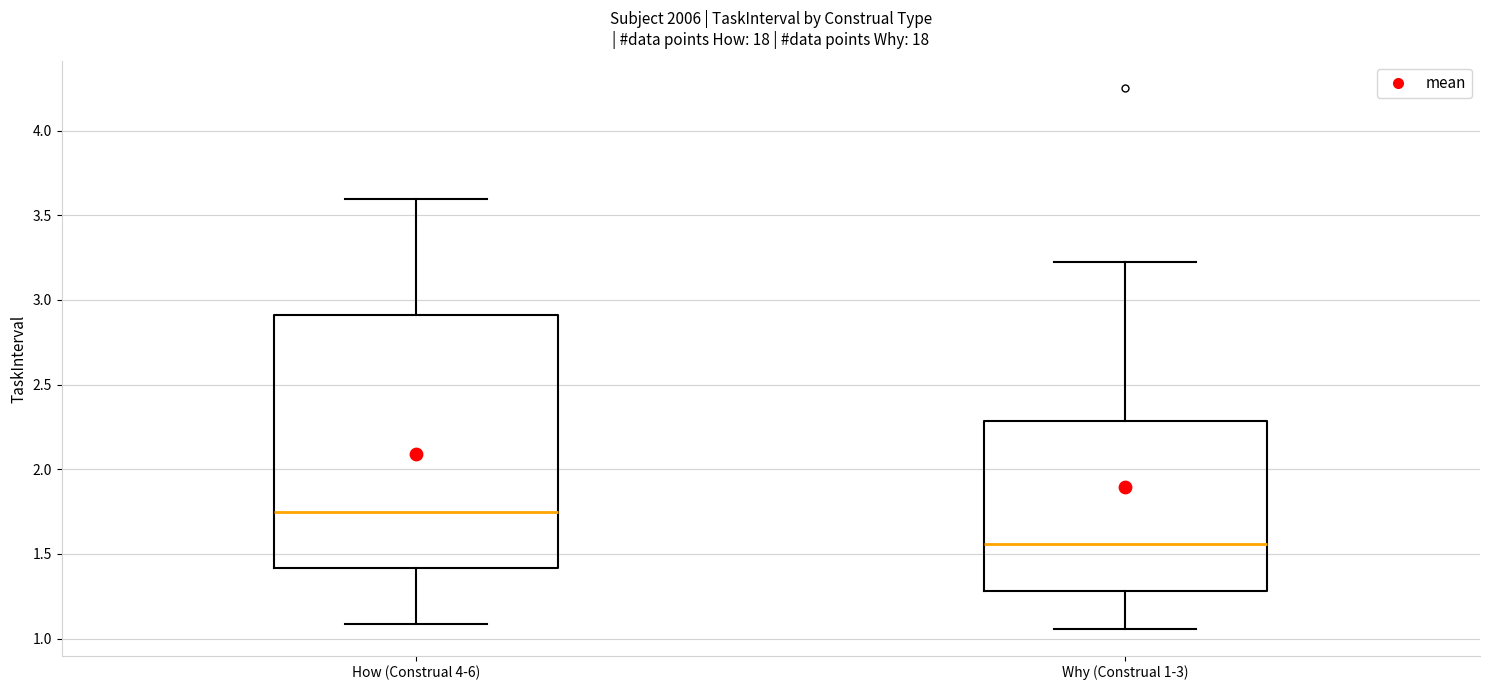

Which box's median line is the lowest?

Why (Construal 1-3)